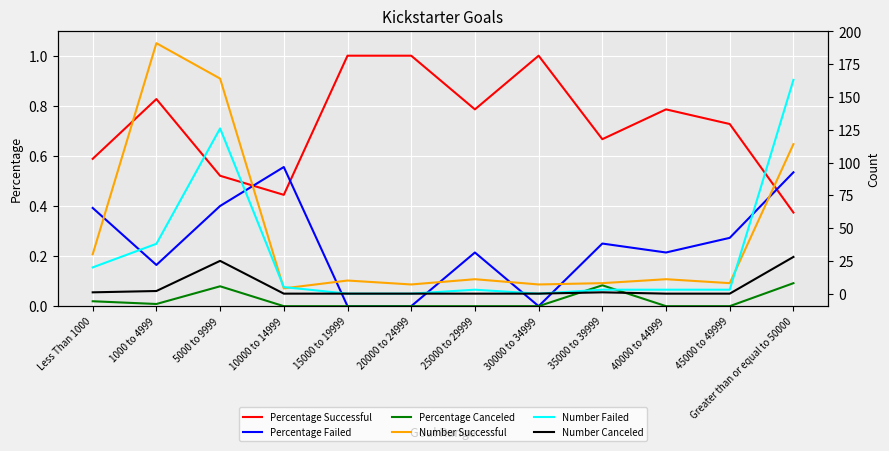

True or false: Number Canceled and Number Successful intersect in this chart.

False